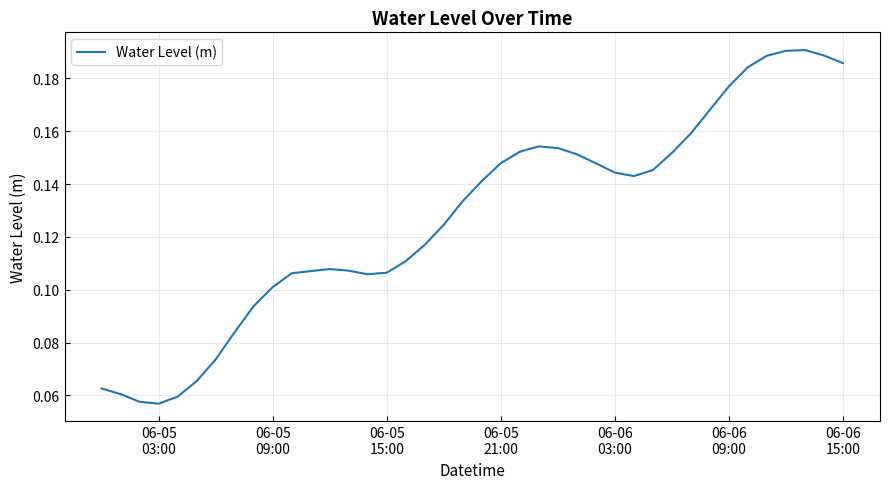

What is the value of the 11th point from the left?

0.1